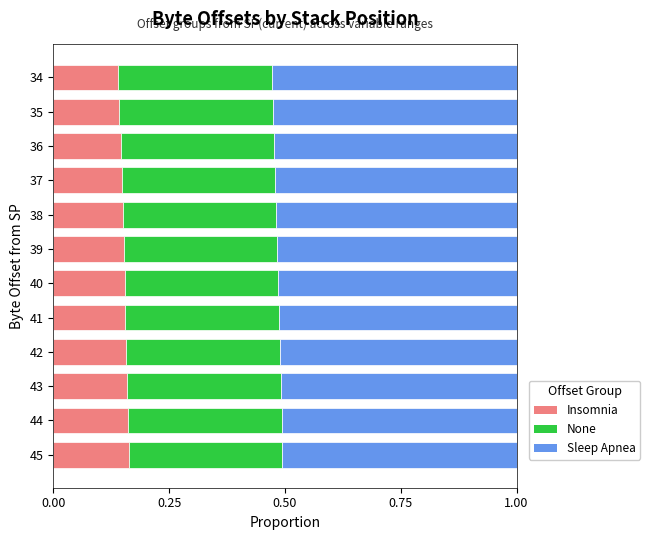

What is the total value across all series at 40?

1.0